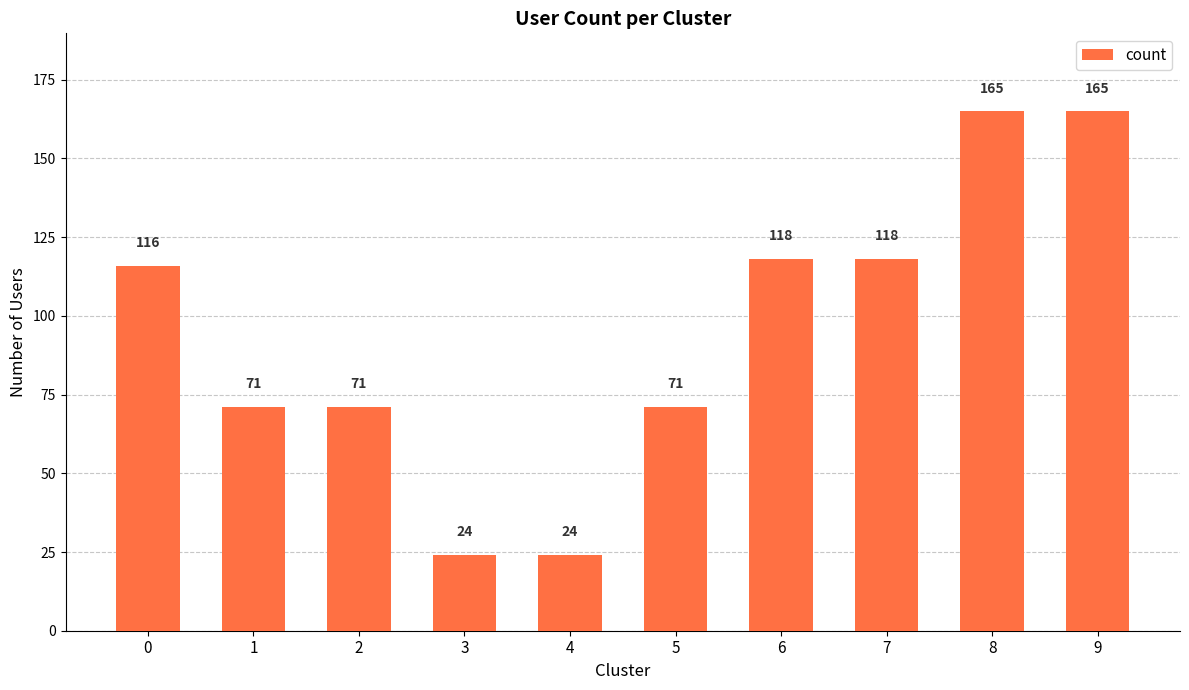

Reading right to left, what are all the values shown in this chart?

9=165	8=165	7=118	6=118	5=71	4=24	3=24	2=71	1=71	0=116